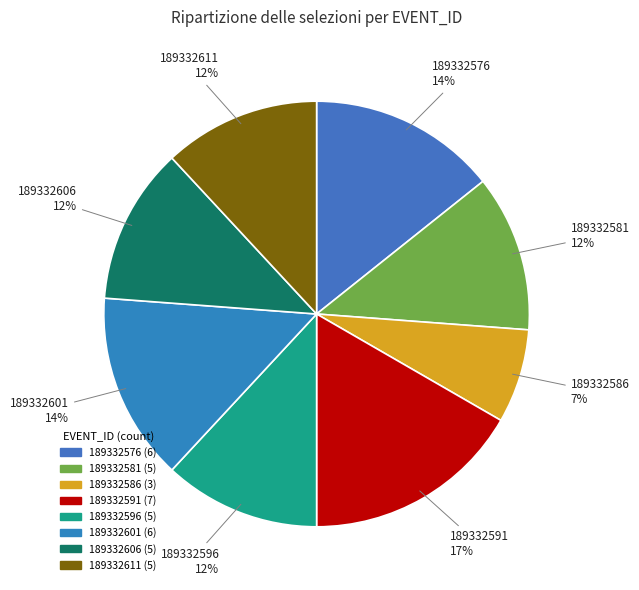

Between 189332581 and 189332591, which is larger?

189332591